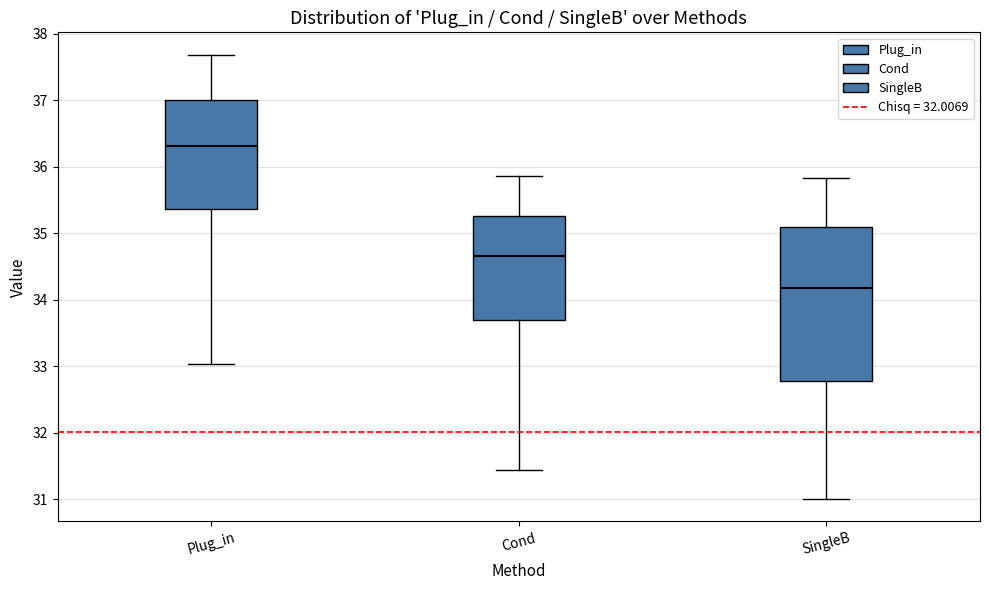

Reading left to right, transcribe this box plot: for each box, give where its median line is, the range the box spans, and where its two whiskers end, as read against the y-axis. The values are not printed on the chart, so give them approximately, as read against the axis.

Plug_in: median 36.3, box 35.4 to 37.0, whiskers 33.0 to 37.7
Cond: median 34.7, box 33.7 to 35.3, whiskers 31.4 to 35.9
SingleB: median 34.2, box 32.8 to 35.1, whiskers 31.0 to 35.8